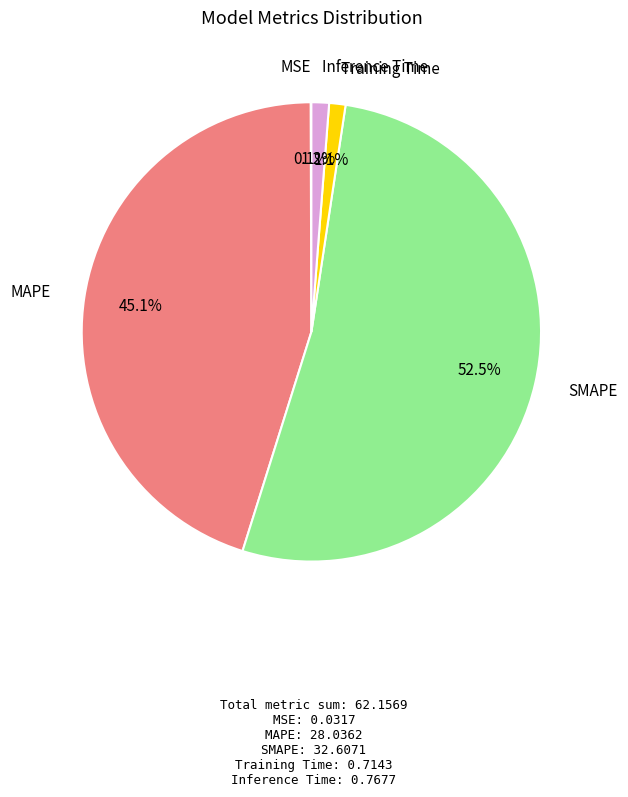

Does any single category account for the majority?

Yes